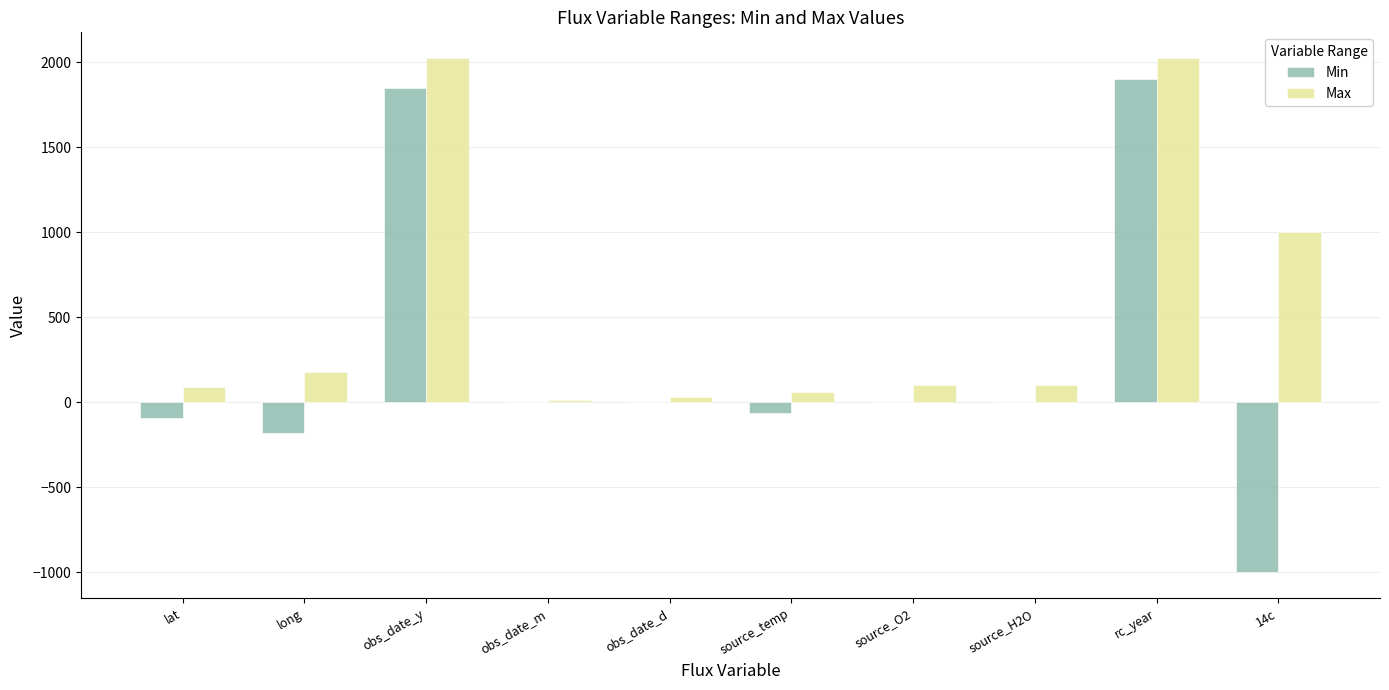

Is the value of Min at obs_date_d greater than the value of Max at obs_date_y?

No